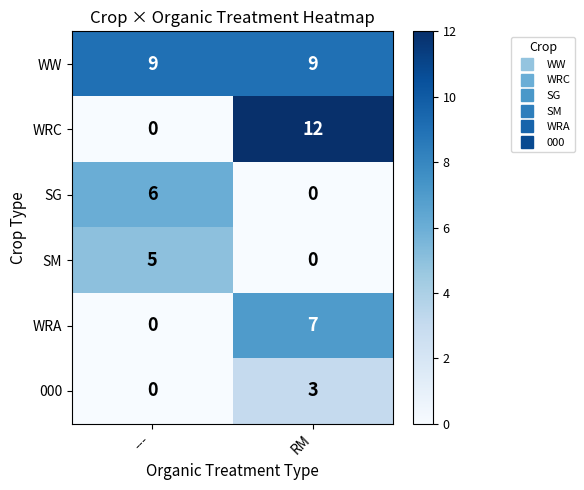

What is the difference between the 000 values at --- and RM?

3